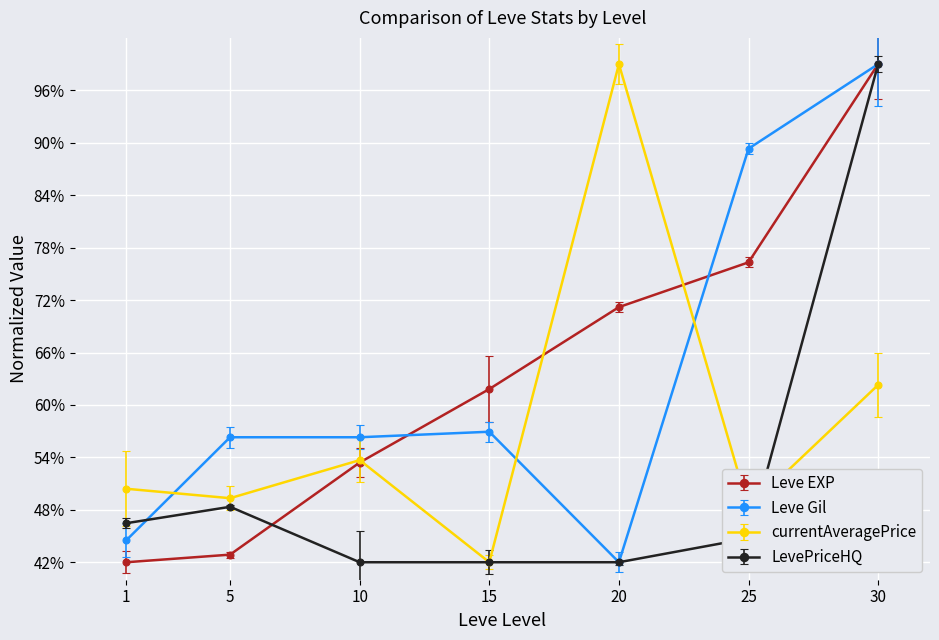

What is the total value across all series at 1?

183.4